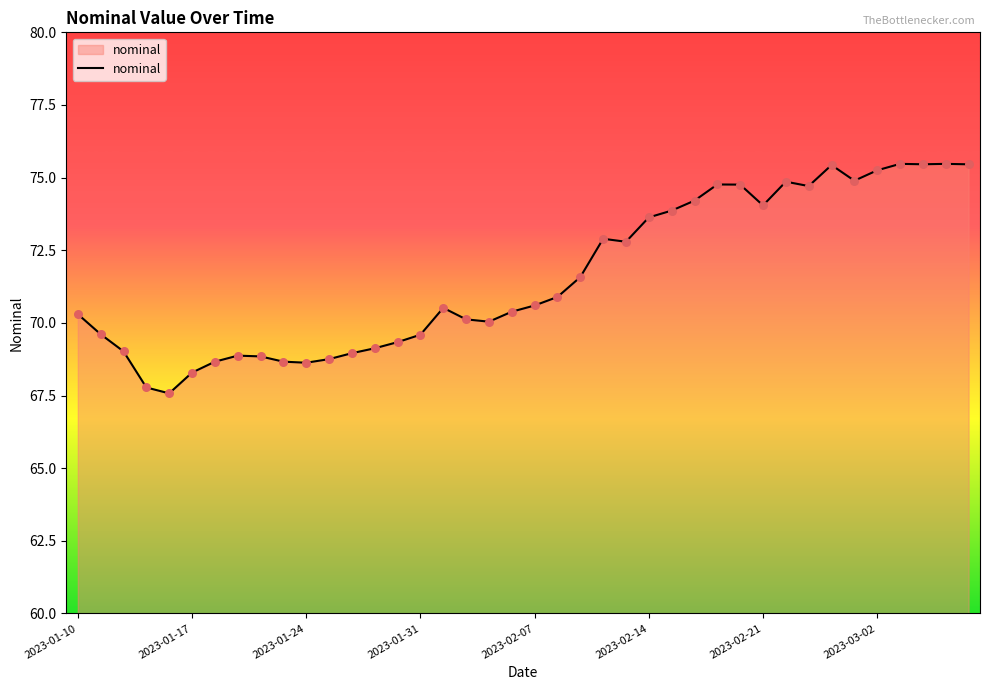

What is the greatest value displayed?

75.5